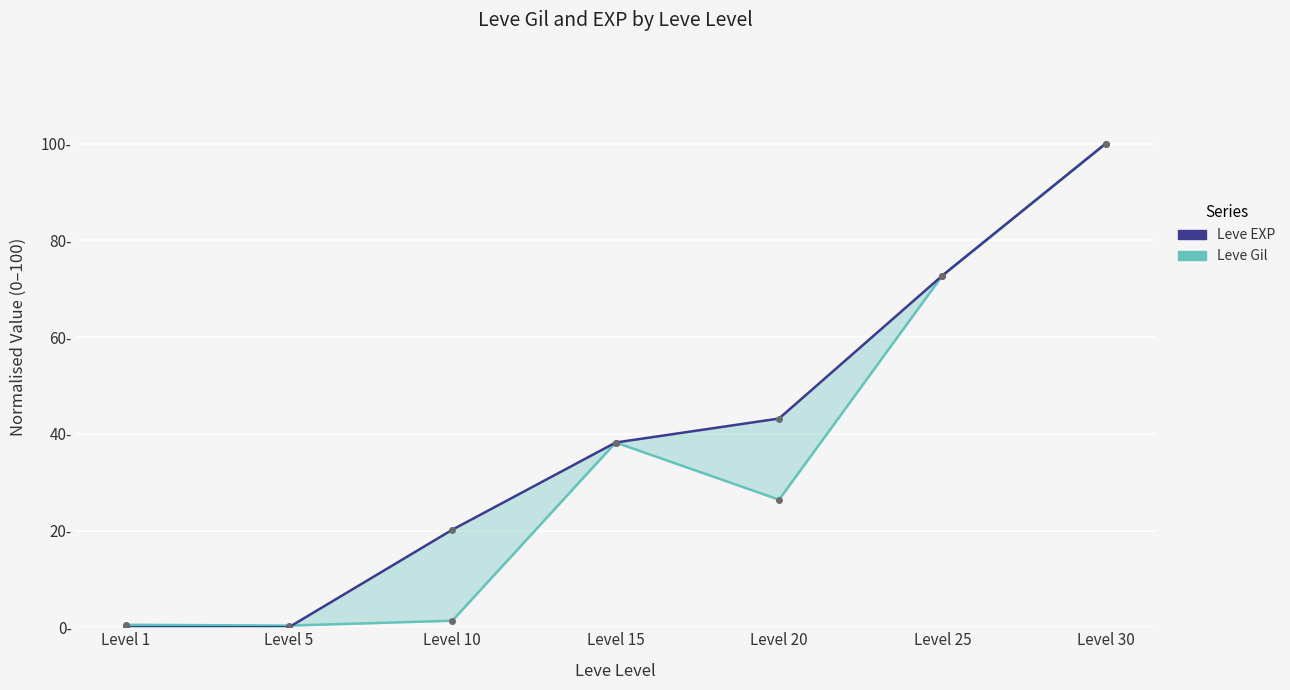

Which series has the largest total across all categories?

Leve EXP